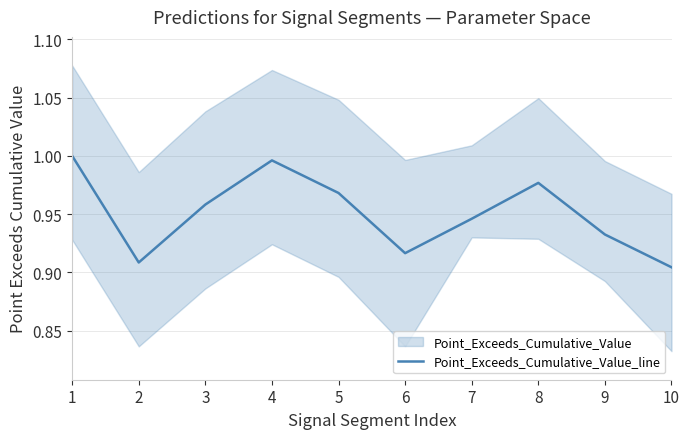

How many distinct data groups are displayed?

1